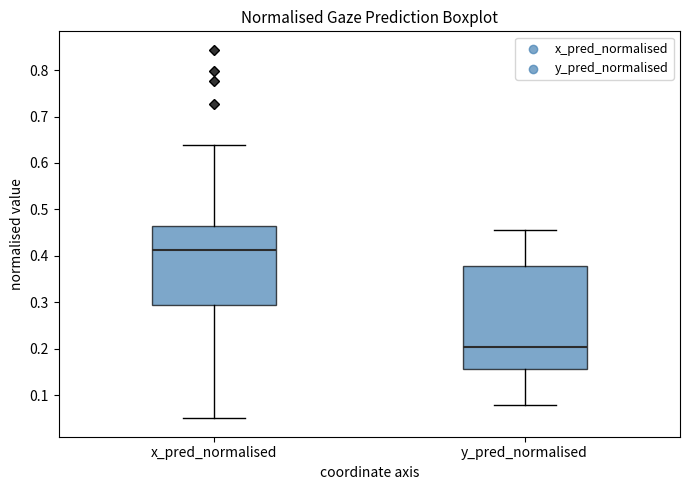

Which box is the tallest, from its lower edge to its upper edge?

y_pred_normalised